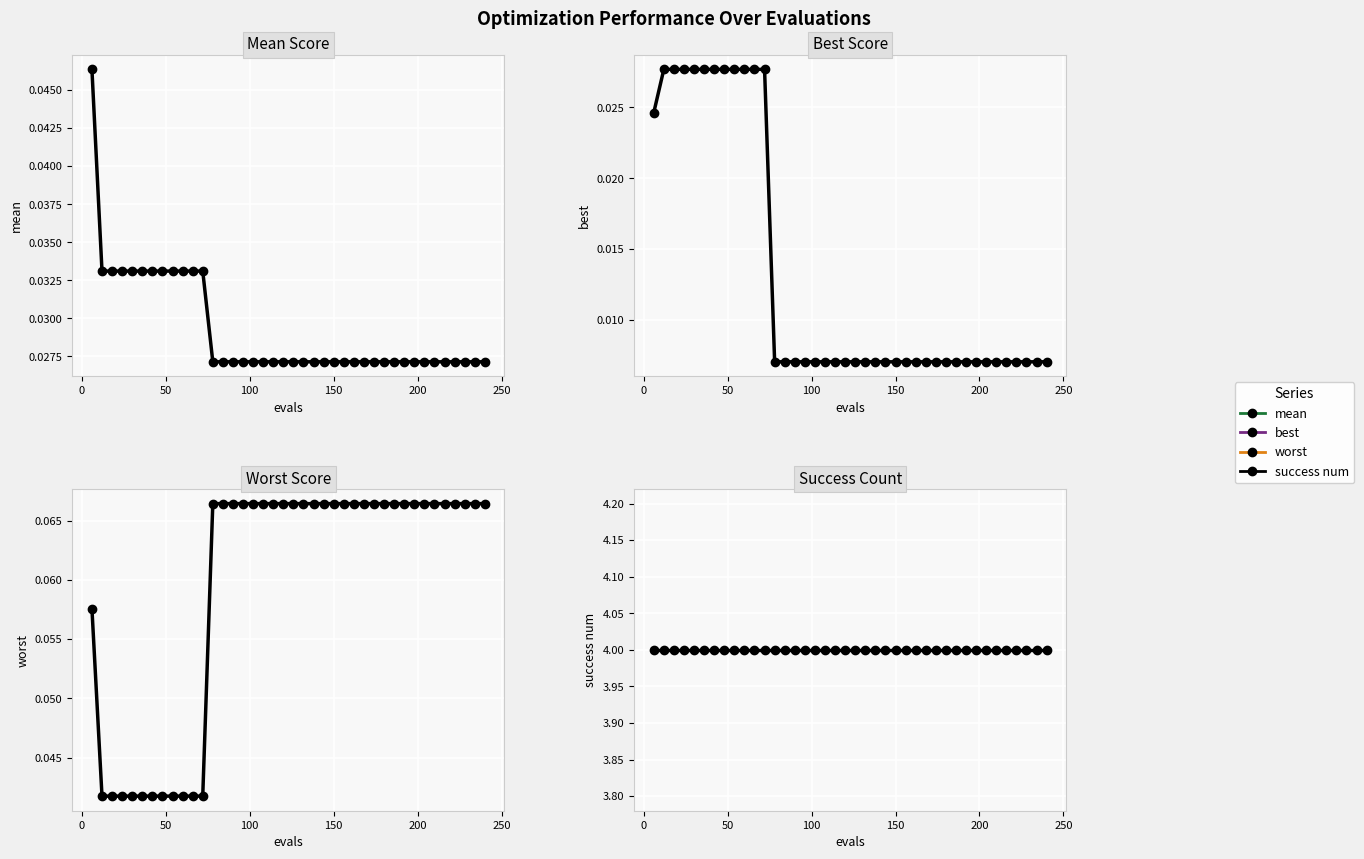

At how many categories does at least one series exceed 3?

40